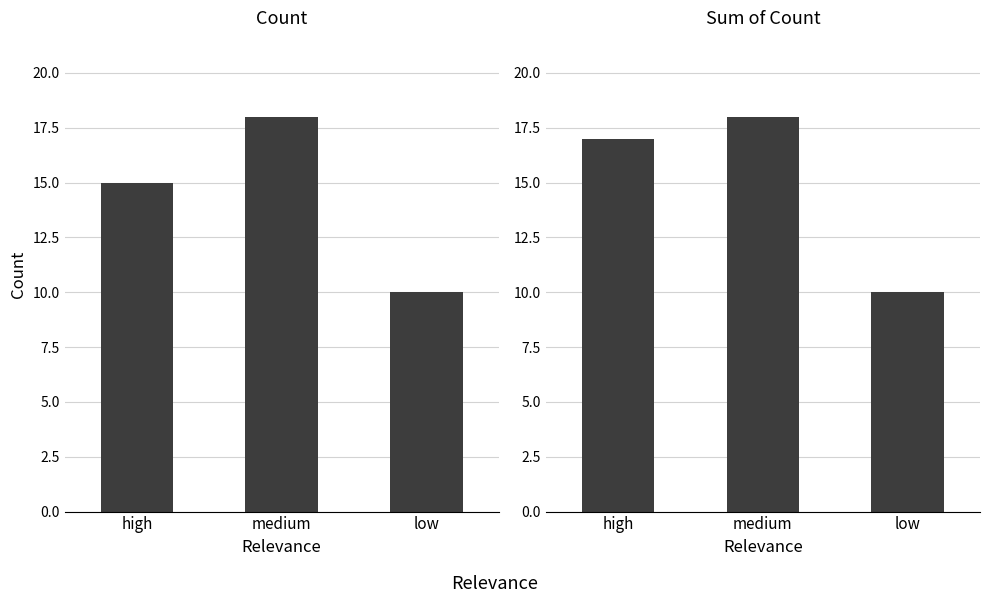

Reading left to right, extract all data points from this chart.

count: 15	18	10
sum_count: 17	18	10